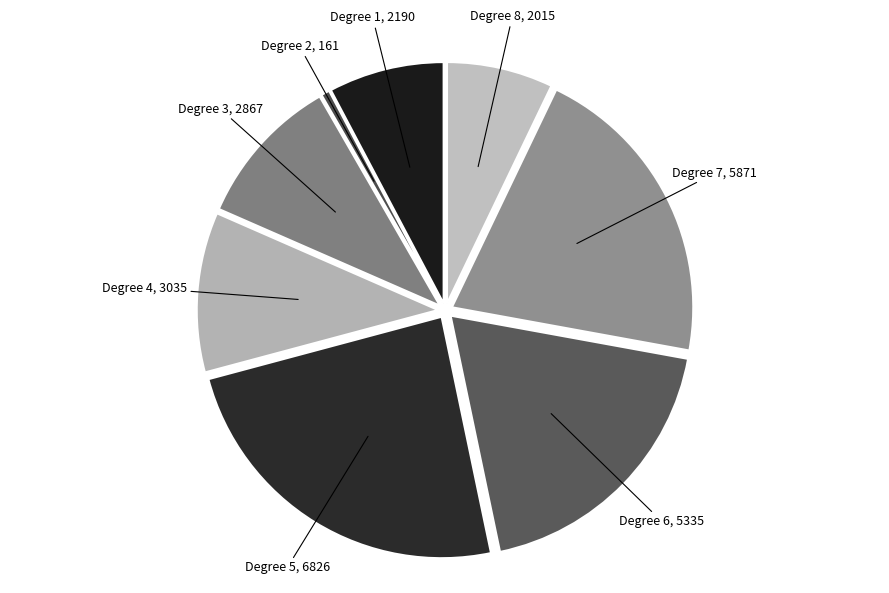

How many slices are in this pie chart?

8